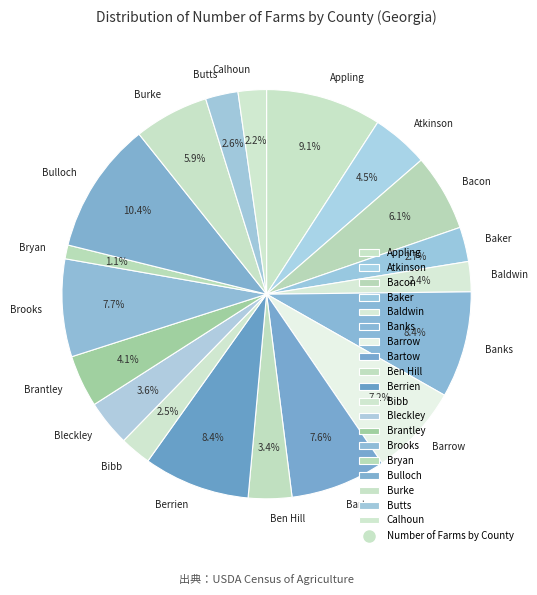

Approximately how many times larger is the value at Bulloch compared to Berrien?

1.2